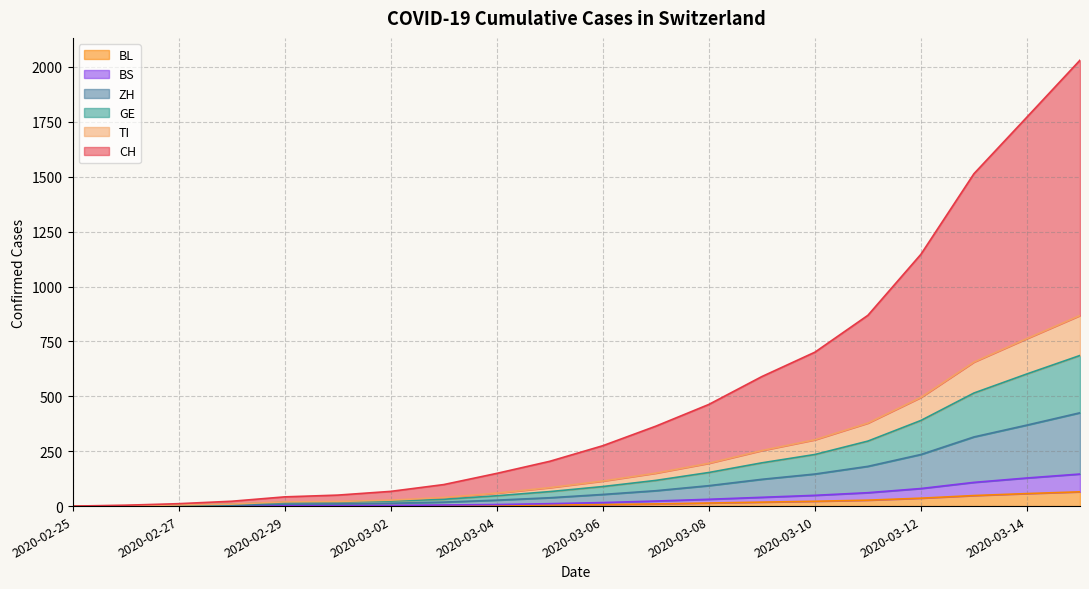

What is the average value of the CH series?

519